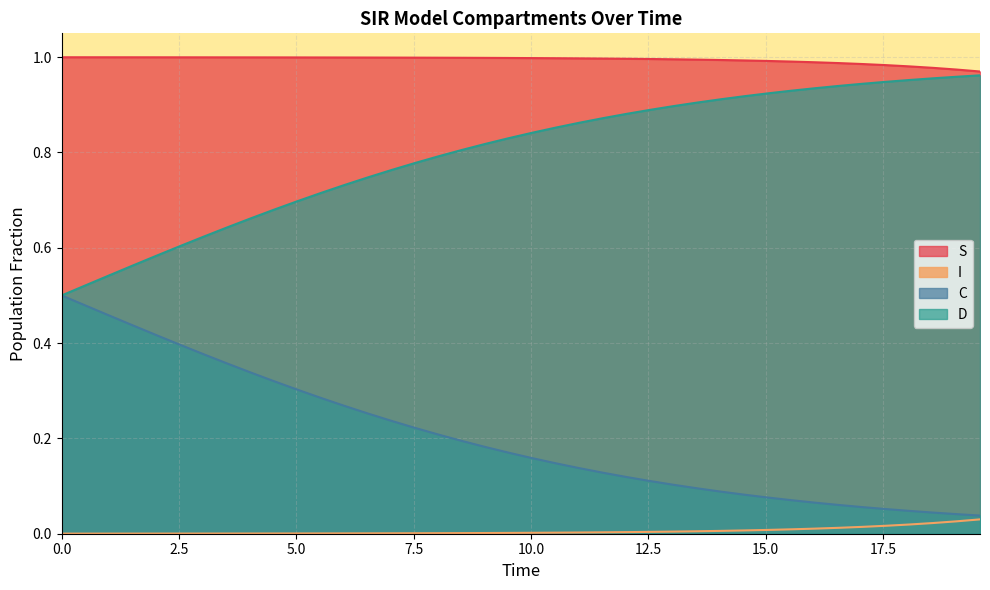

Which series has the largest total across all categories?

S